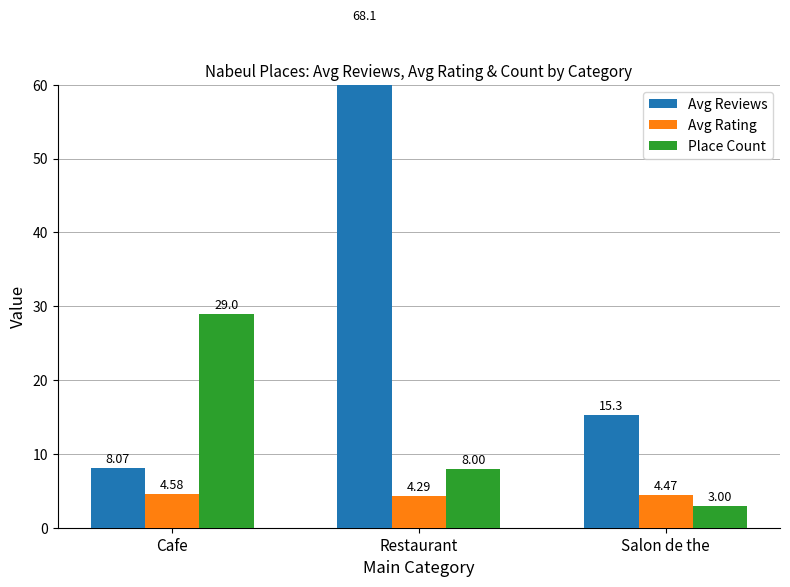

Are the bars grouped side by side (vs. stacked)?

Yes